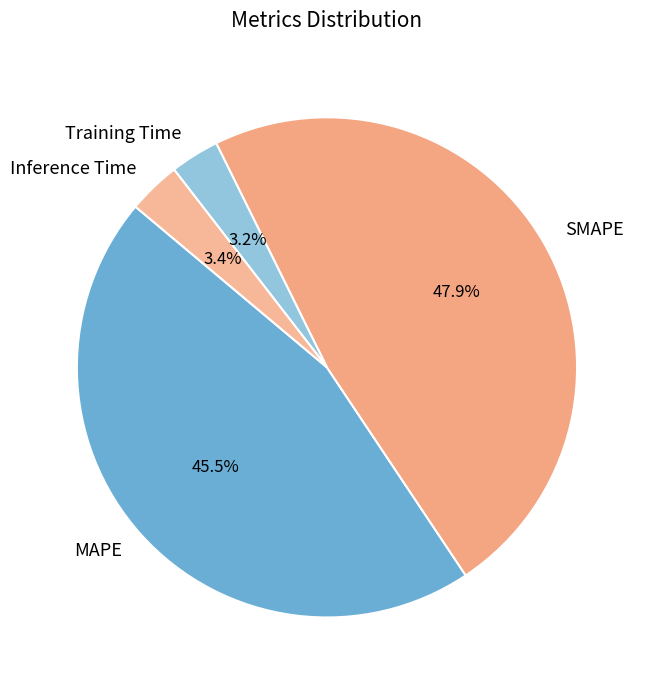

Is SMAPE the majority of the pie?

No